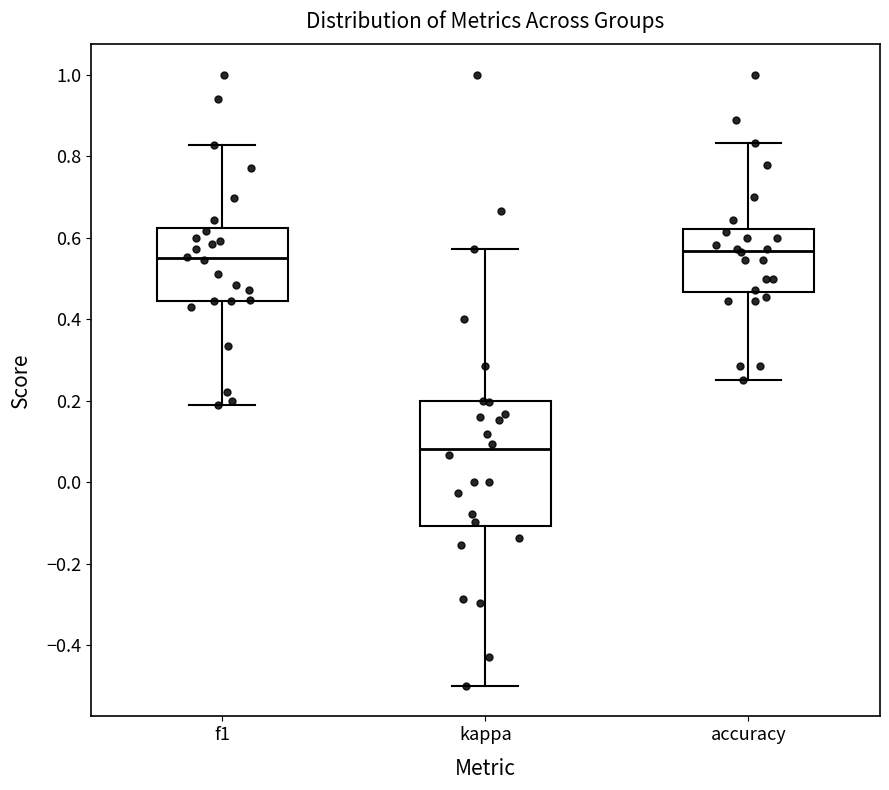

Which box is the tallest, from its lower edge to its upper edge?

kappa